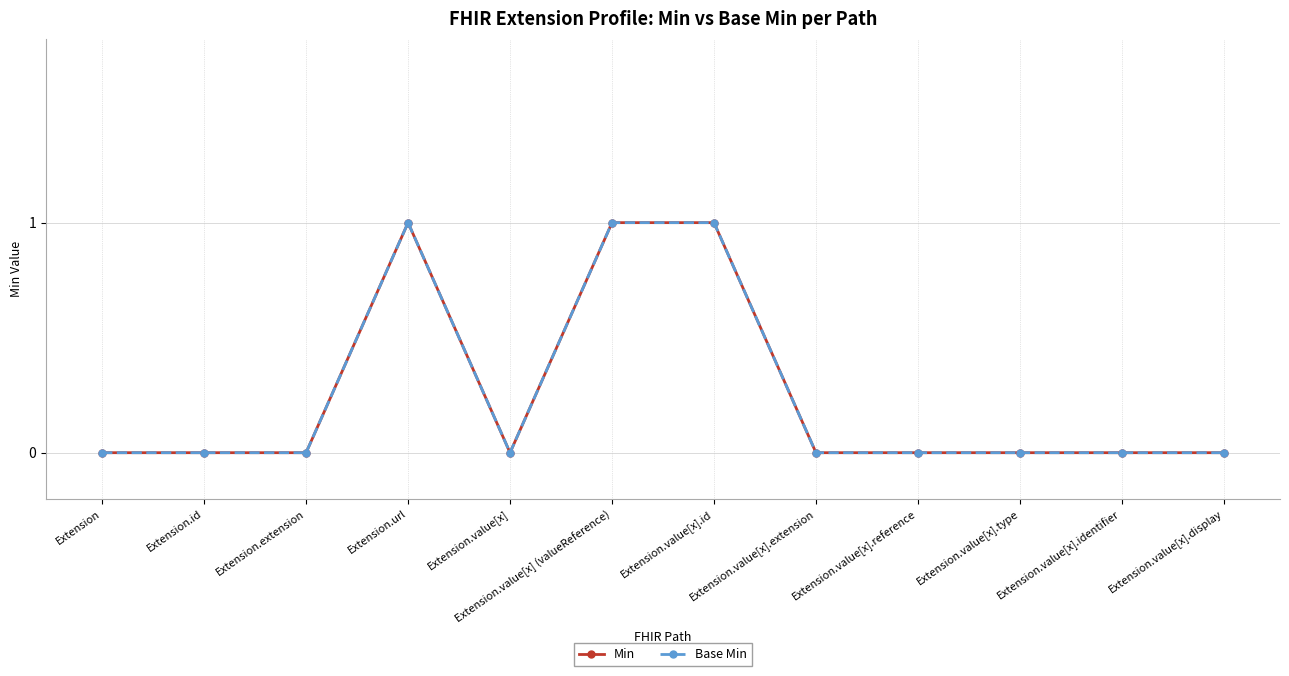

Is this an area chart (filled region under the line)?

No